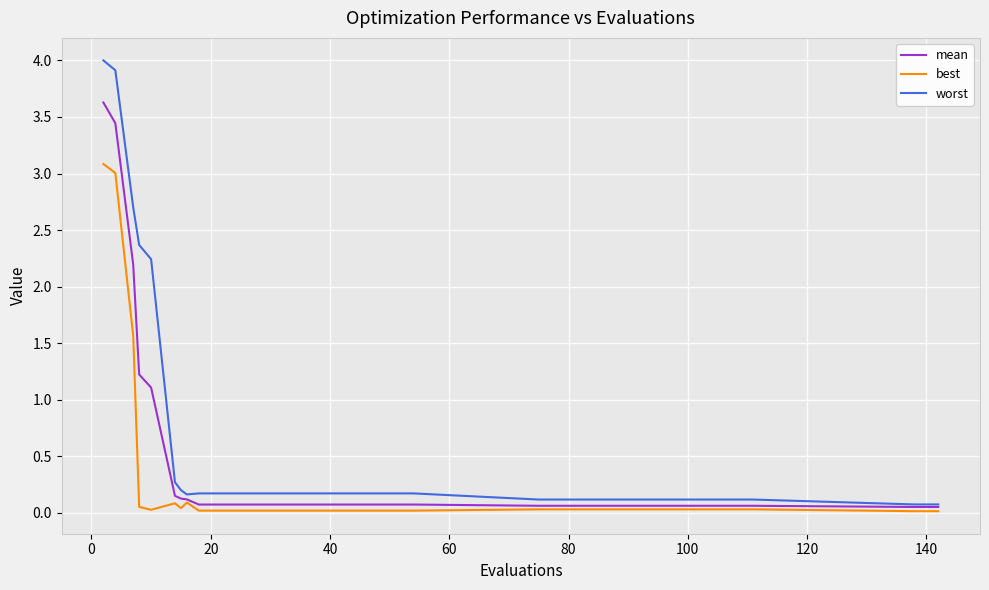

Rank the series by their maximum value, from highest to lowest.

worst, mean, best